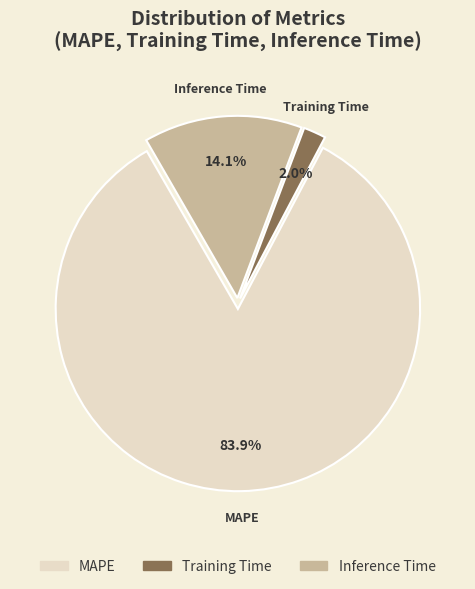

To the nearest percent, what percentage of the pie is Inference Time?

14%